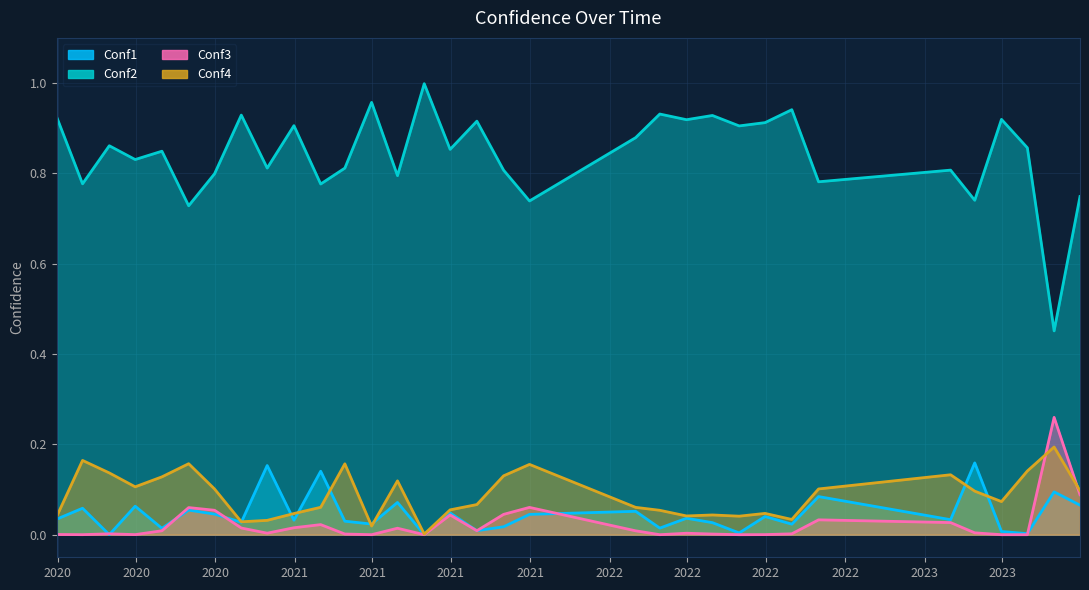

In Conf3, how many points are lower than both neighbors (excluding endpoints)?

9